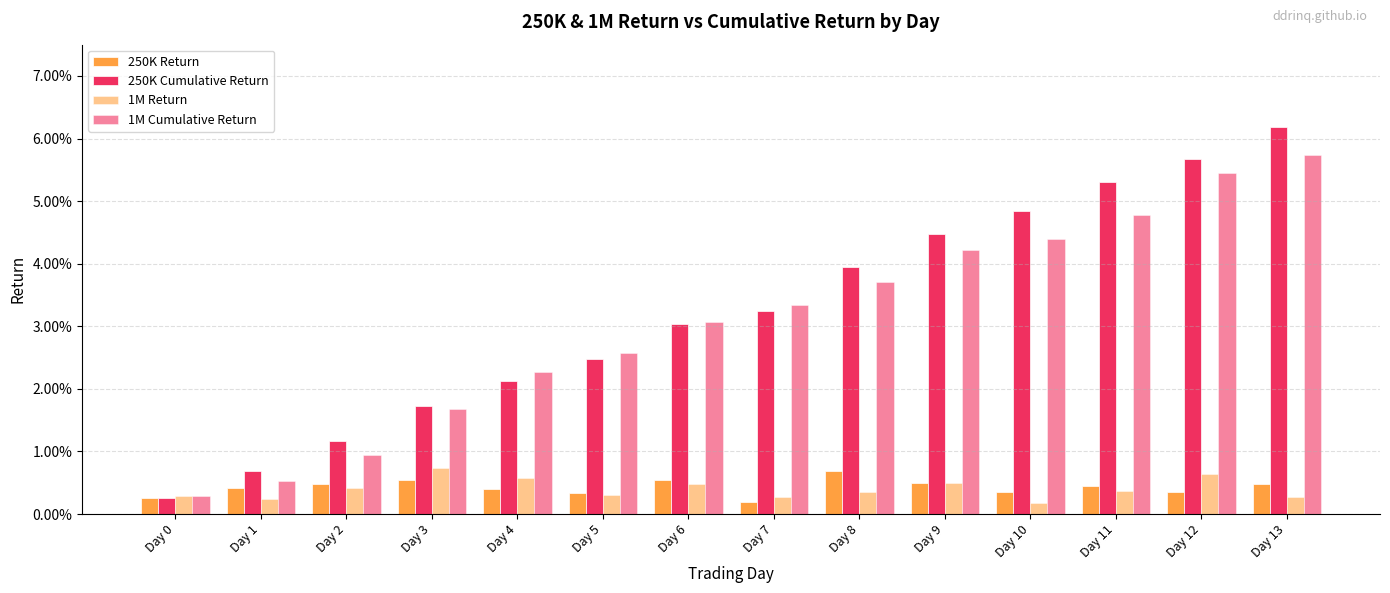

Reading right to left, list all the values displayed in this chart.

250K Return: Day 13=0.0	Day 12=0.0	Day 11=0.0	Day 10=0.0	Day 9=0.0	Day 8=0.0	Day 7=0.0	Day 6=0.0	Day 5=0.0	Day 4=0.0	Day 3=0.0	Day 2=0.0	Day 1=0.0	Day 0=0.0
250K Cumulative Return: Day 13=0.1	Day 12=0.1	Day 11=0.1	Day 10=0.0	Day 9=0.0	Day 8=0.0	Day 7=0.0	Day 6=0.0	Day 5=0.0	Day 4=0.0	Day 3=0.0	Day 2=0.0	Day 1=0.0	Day 0=0.0
1M Return: Day 13=0.0	Day 12=0.0	Day 11=0.0	Day 10=0.0	Day 9=0.0	Day 8=0.0	Day 7=0.0	Day 6=0.0	Day 5=0.0	Day 4=0.0	Day 3=0.0	Day 2=0.0	Day 1=0.0	Day 0=0.0
1M Cumulative Return: Day 13=0.1	Day 12=0.1	Day 11=0.0	Day 10=0.0	Day 9=0.0	Day 8=0.0	Day 7=0.0	Day 6=0.0	Day 5=0.0	Day 4=0.0	Day 3=0.0	Day 2=0.0	Day 1=0.0	Day 0=0.0